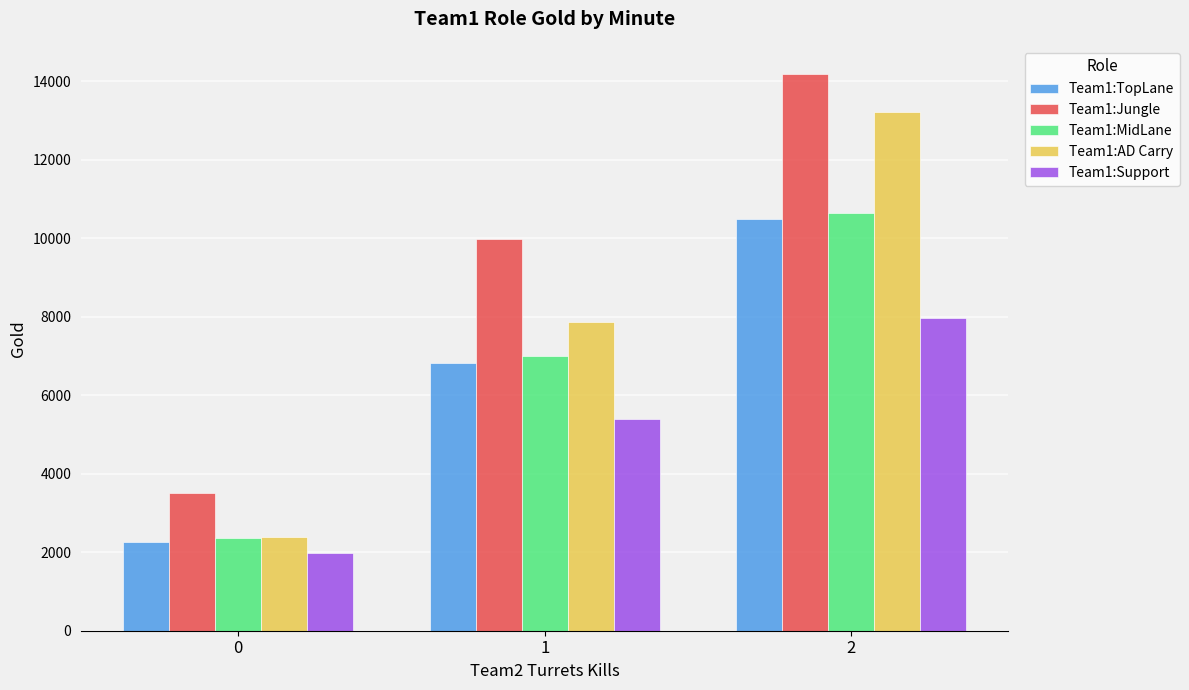

At how many categories does at least one series exceed 11255?

1